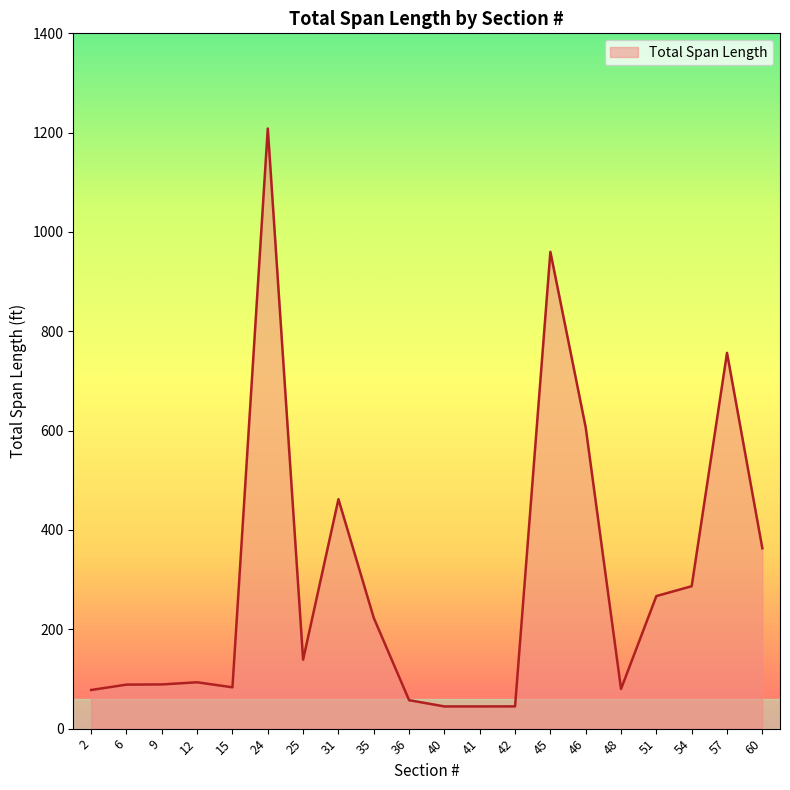

True or false: the data has more than 1 interior local peaks.

True